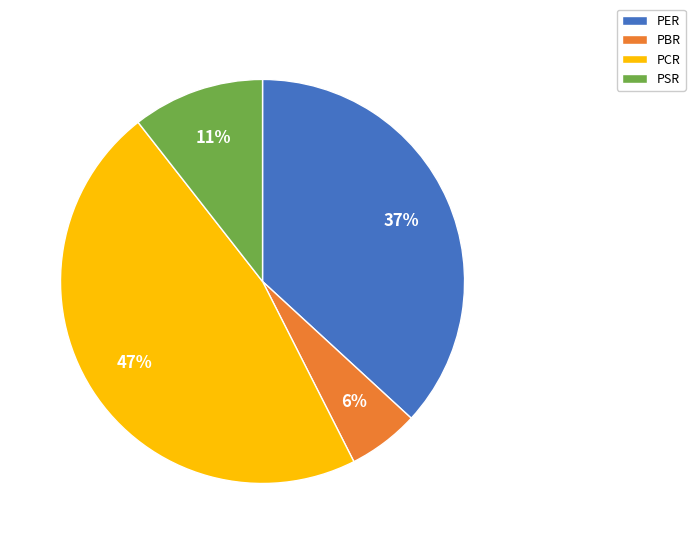

To the nearest percent, what portion does PSR represent?

11%